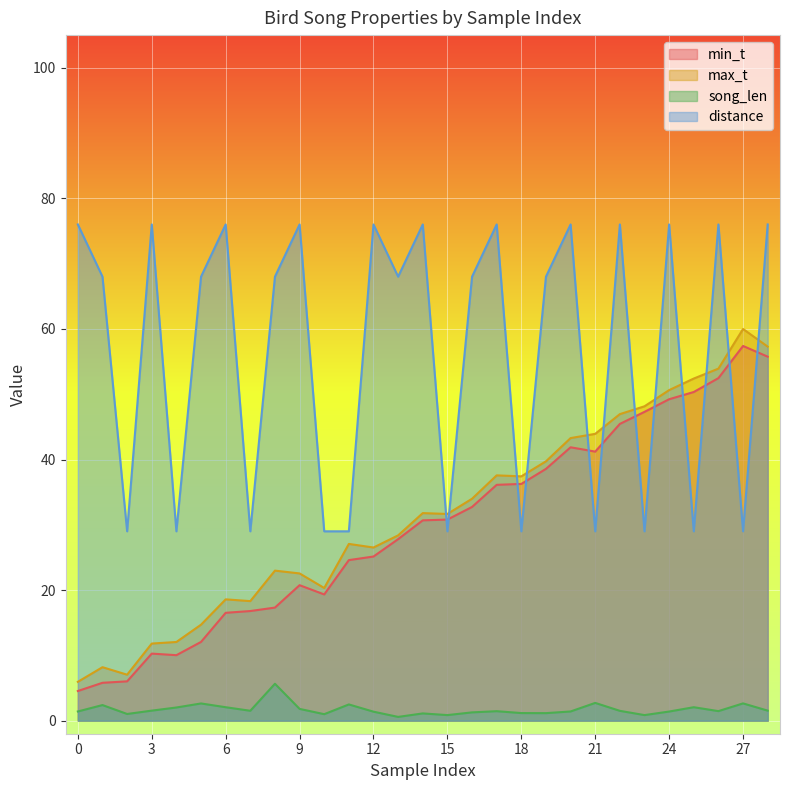

How many interior local peaks does the max_t series have?

7